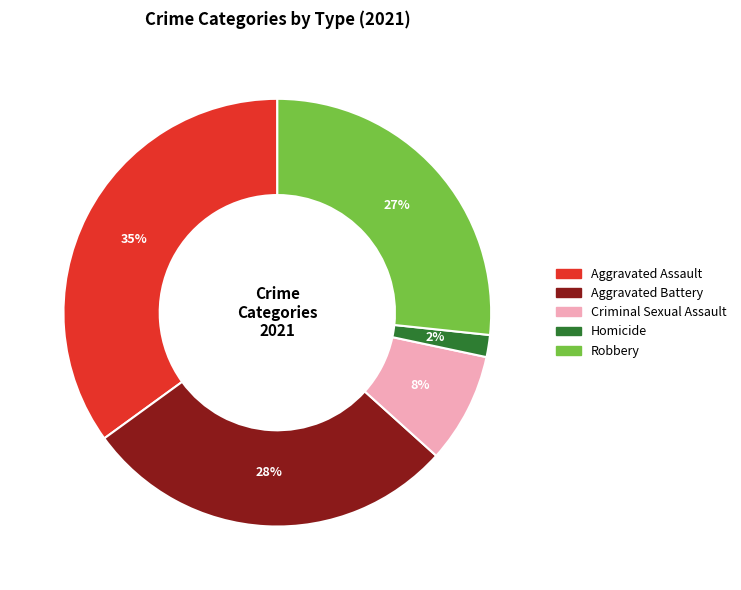

Approximately how many times larger is the value at Aggravated Battery compared to Aggravated Assault?

0.8